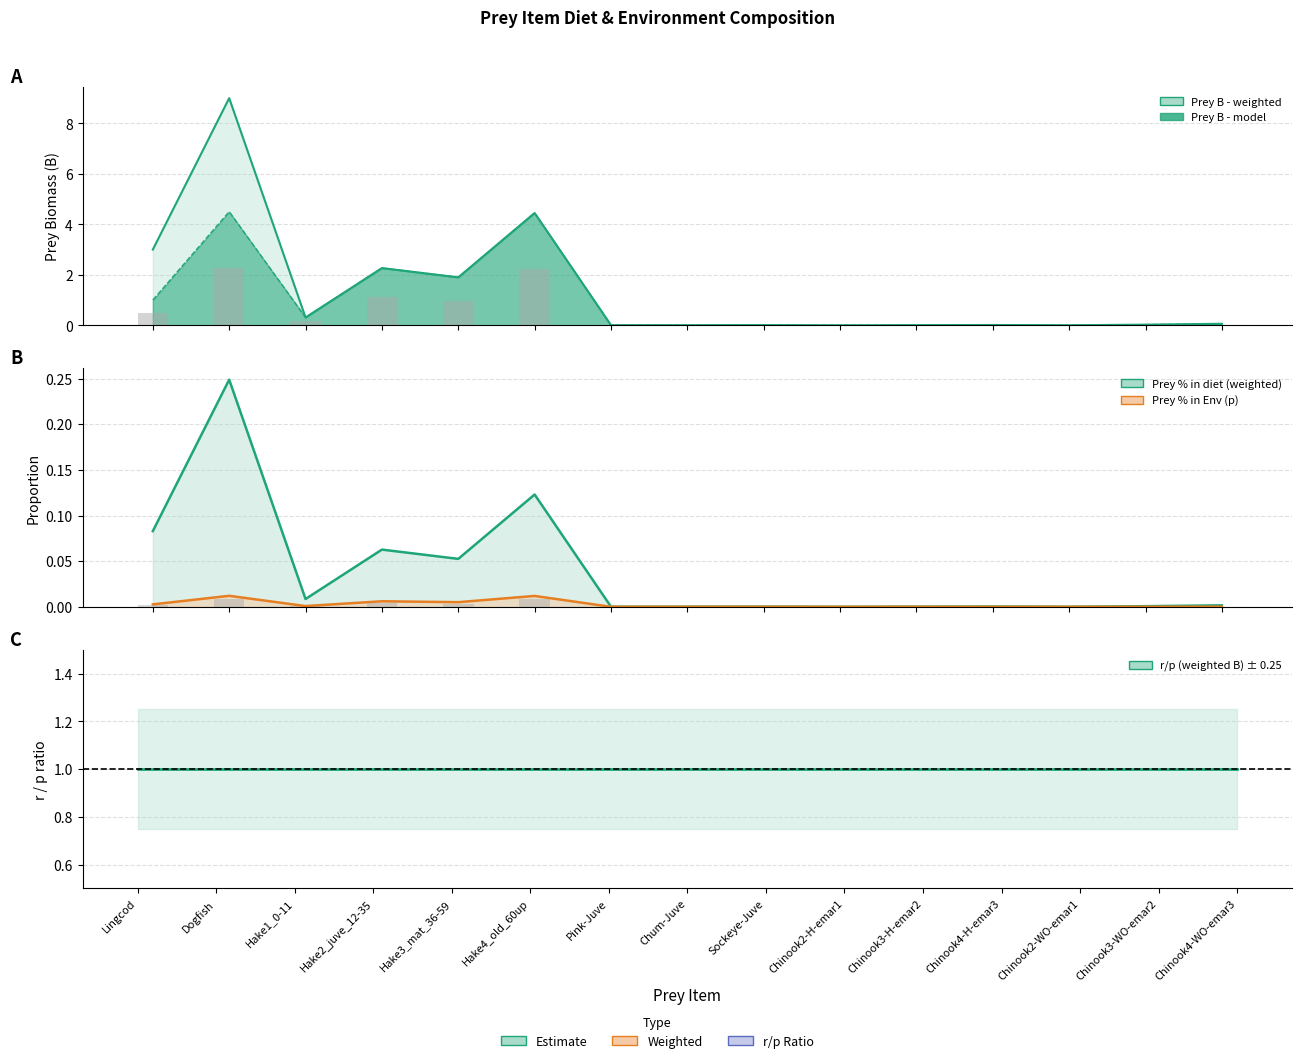

Reading left to right, transcribe all the data shown in this chart.

Prey B - weighted: 3.0	9.0	0.3	2.3	1.9	4.4	0.0	0.0	0.0	0.0	0.0	0.0	0.0	0.0	0.1
Prey B - model: 1.0	4.5	0.3	2.3	1.9	4.4	0.0	0.0	0.0	0.0	0.0	0.0	0.0	0.0	0.1
Prey % in diet (weighted): 0.1	0.2	0.0	0.1	0.1	0.1	0.0	0.0	0.0	0.0	0.0	0.0	0.0	0.0	0.0
Prey % in Env (p): 0.0	0.0	0.0	0.0	0.0	0.0	0.0	0.0	0.0	0.0	0.0	0.0	0.0	0.0	0.0
r/p (weighted B): 1.0	1.0	1.0	1.0	1.0	1.0	1.0	1.0	1.0	1.0	1.0	1.0	1.0	1.0	1.0